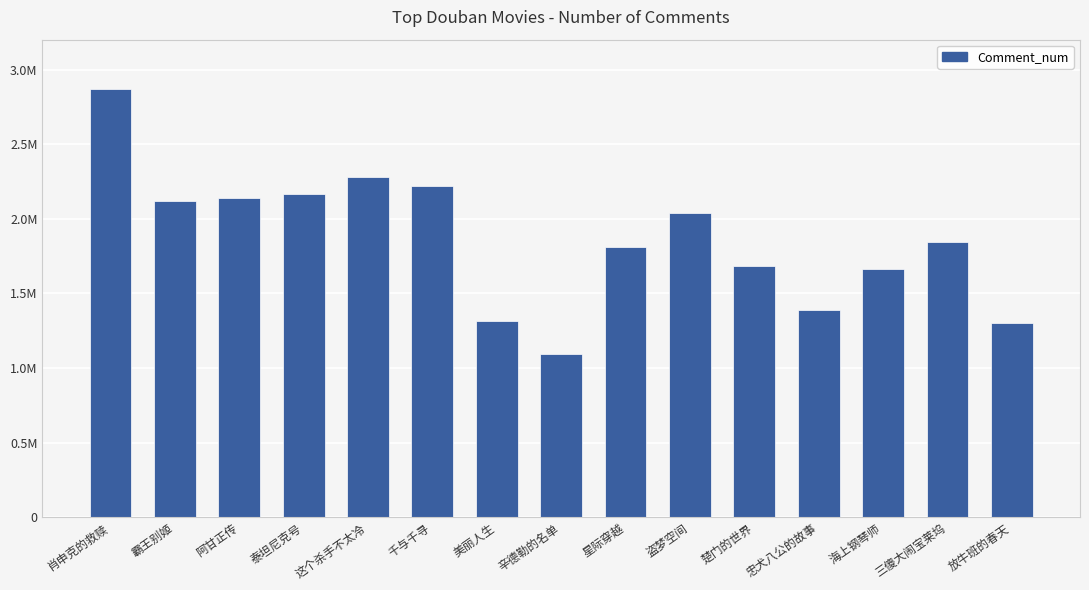

Reading left to right, transcribe all the data shown in this chart.

2869506	2120359	2141878	2167405	2278050	2222782	1315411	1096105	1812234	2041888	1685762	1388965	1664072	1843739	1299299